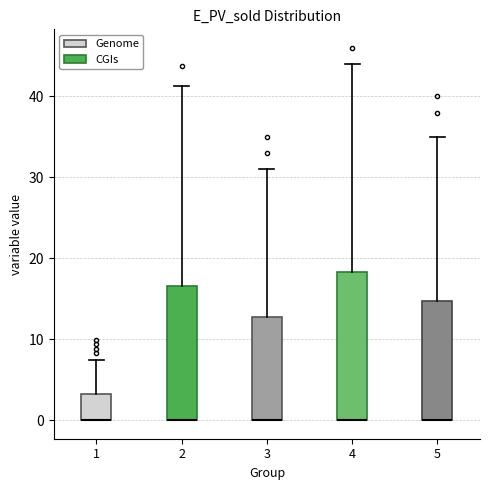

Reading left to right, read every box against the y-axis: the position of its median line, the range the box covers, and the ends of its whiskers. The values are not printed on the chart, so give them approximately, as read against the axis.

1: median 0 (drawn on the box's lower edge), box 0 to 3, whiskers 0 to 7
2: median 0 (drawn on the box's lower edge), box 0 to 17, whiskers 0 to 41
3: median 0 (drawn on the box's lower edge), box 0 to 13, whiskers 0 to 31
4: median 0 (drawn on the box's lower edge), box 0 to 18, whiskers 0 to 44
5: median 0 (drawn on the box's lower edge), box 0 to 15, whiskers 0 to 35